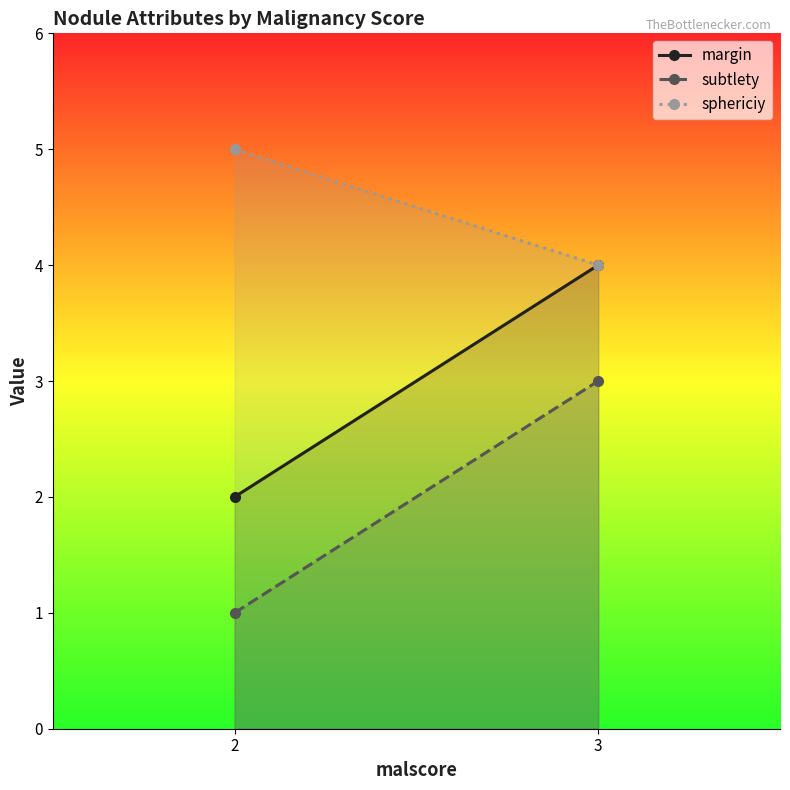

At 2, list the series in order from smallest to largest.

subtlety, margin, sphericiy